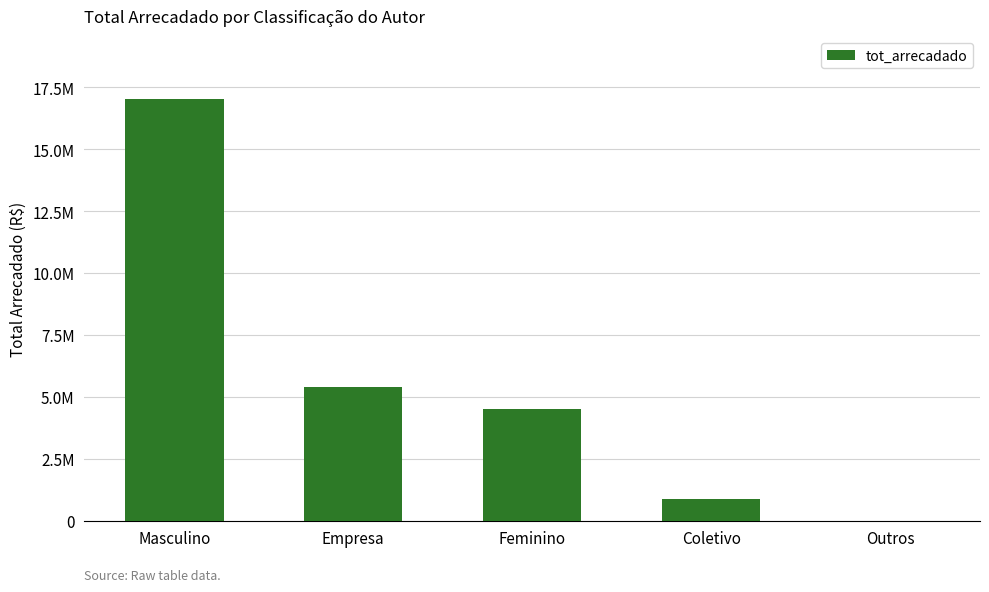

Rank the categories by value from highest to lowest.

Masculino, Empresa, Feminino, Coletivo, Outros